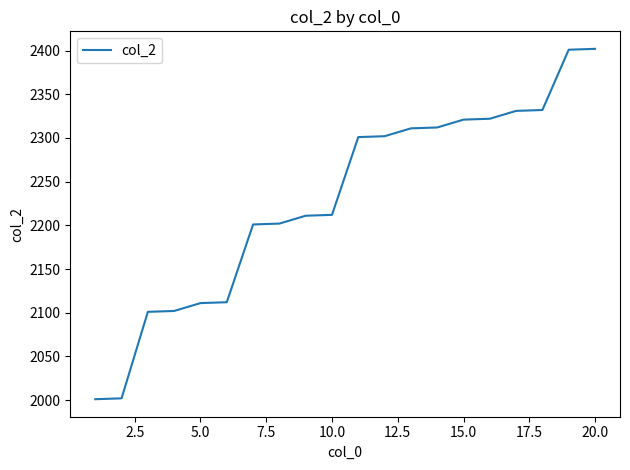

What is the greatest value displayed?

2402